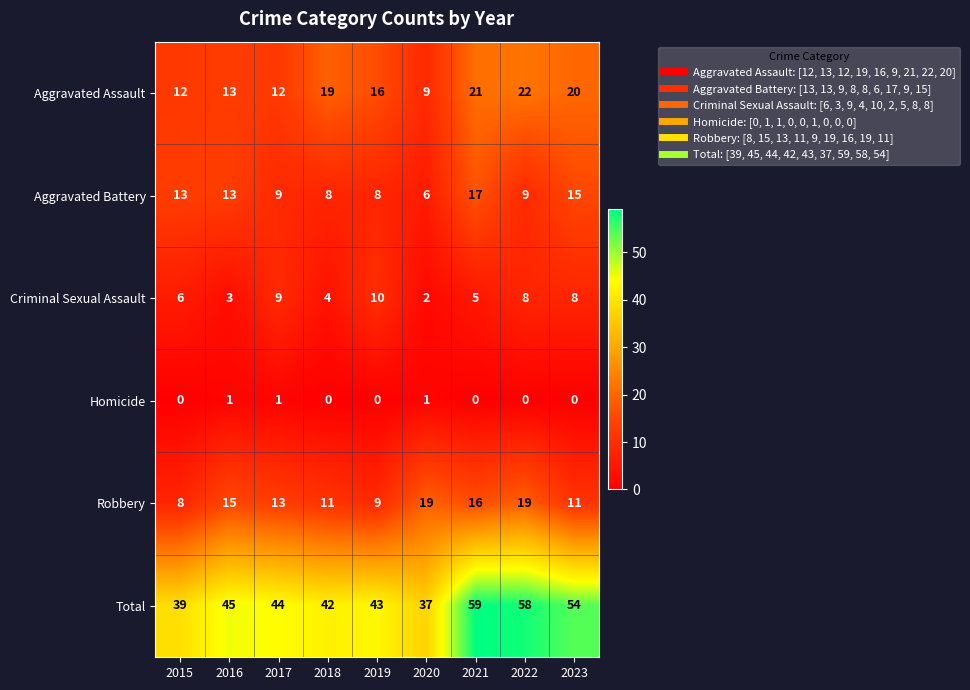

What is the sum of the Aggravated Assault values at 2019 and 2015?

28